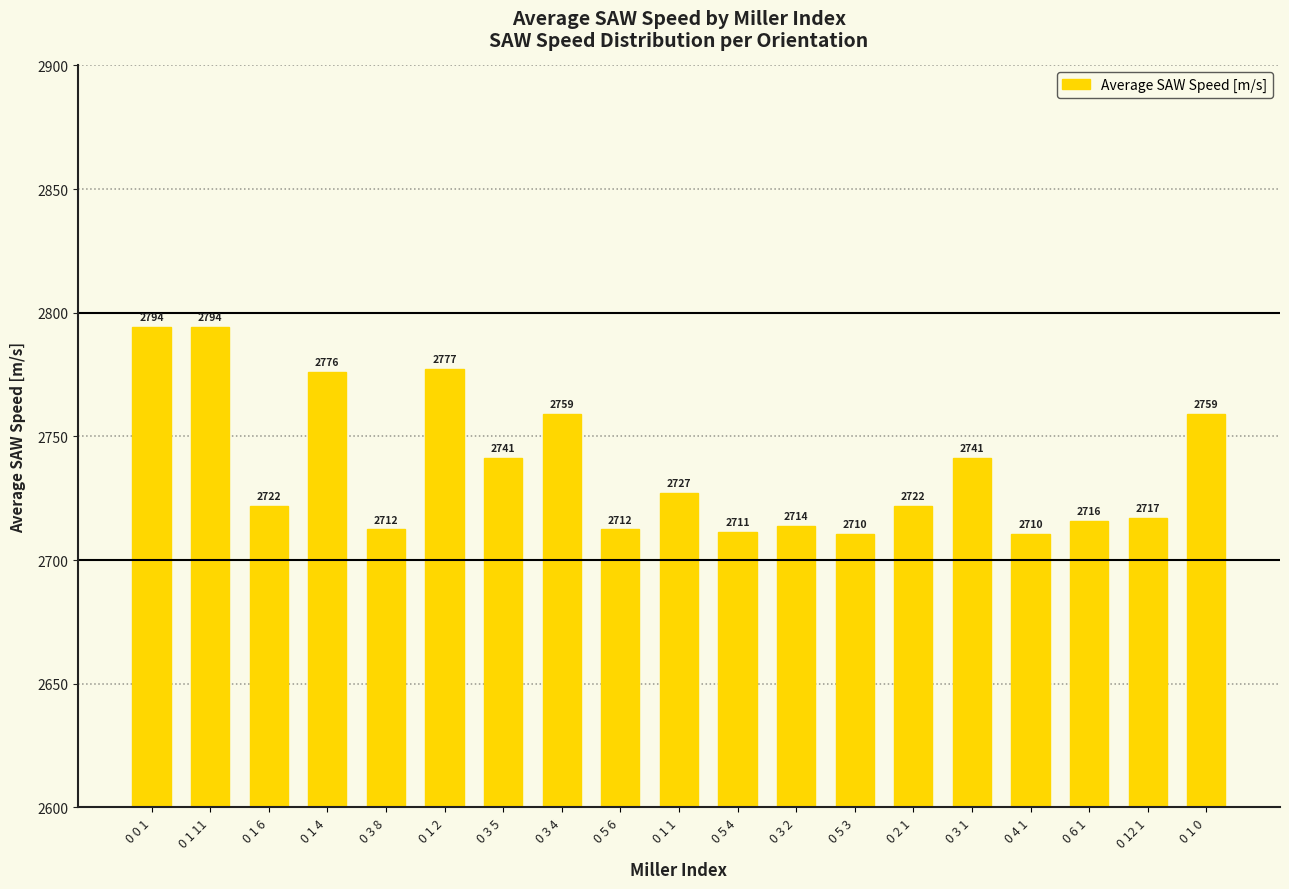

What is the change in value from 0 5 6 to 0 2 1?

+9.4